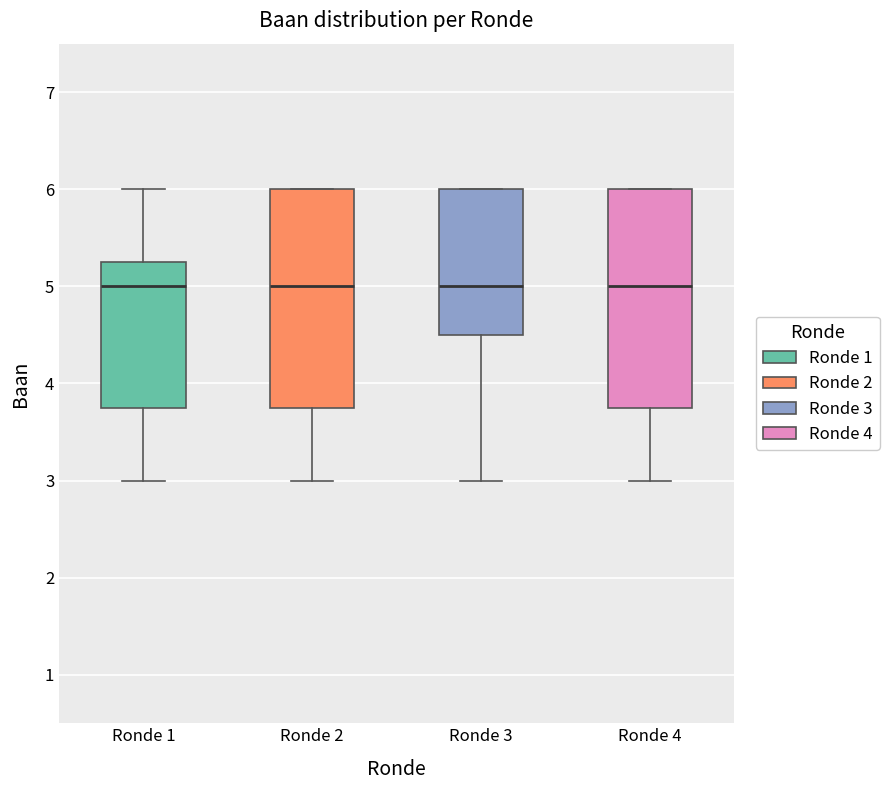

Reading left to right, transcribe this box plot: for each box, give where its median line is, the range the box spans, and where its two whiskers end, as read against the y-axis. The values are not printed on the chart, so give them approximately, as read against the axis.

Ronde 1: median 5.0, box 3.8 to 5.3, whiskers 3.0 to 6.0
Ronde 2: median 5.0, box 3.8 to 6.0, whiskers 3.0 to 6.0
Ronde 3: median 5.0, box 4.5 to 6.0, whiskers 3.0 to 6.0
Ronde 4: median 5.0, box 3.8 to 6.0, whiskers 3.0 to 6.0